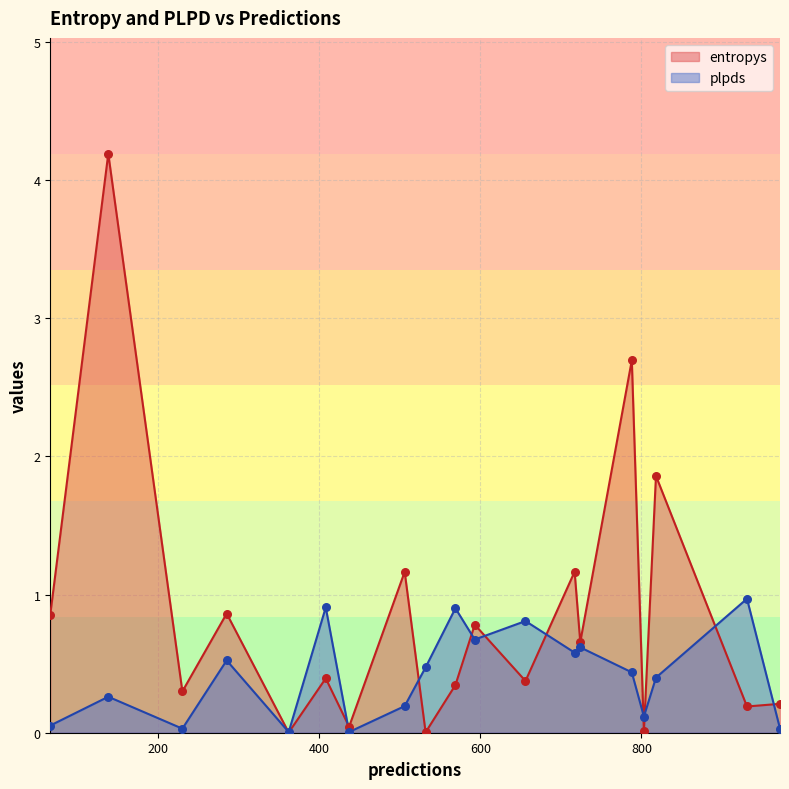

Which series contains the lowest Y value?

entropys